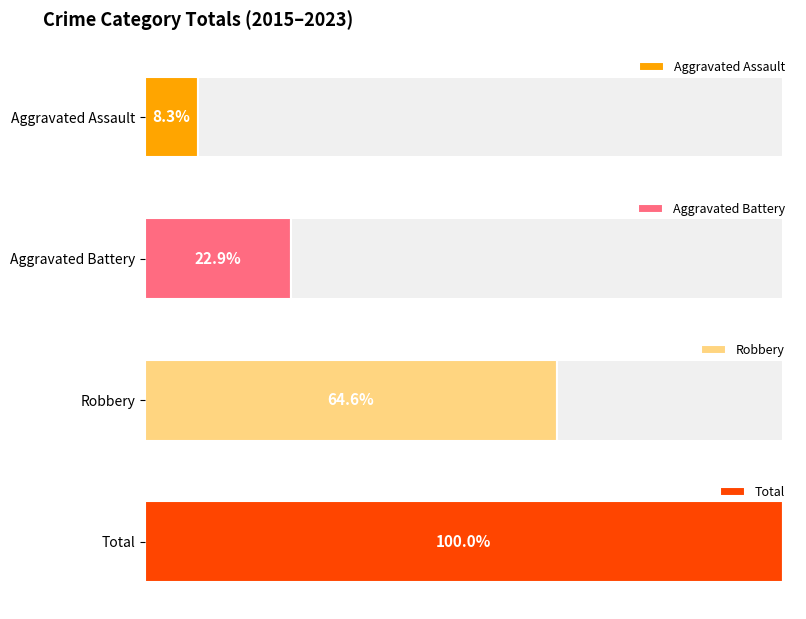

Which series has the widest spread of values?

Total